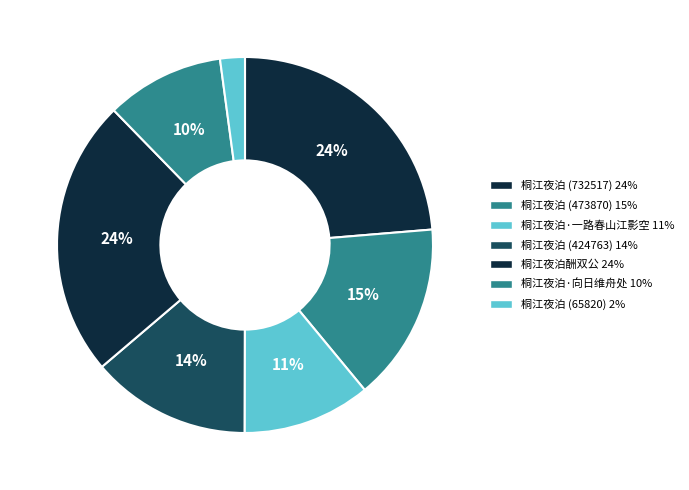

Combined, do 桐江夜泊·向日维舟处 and 桐江夜泊·一路春山江影空 account for over 50%?

No